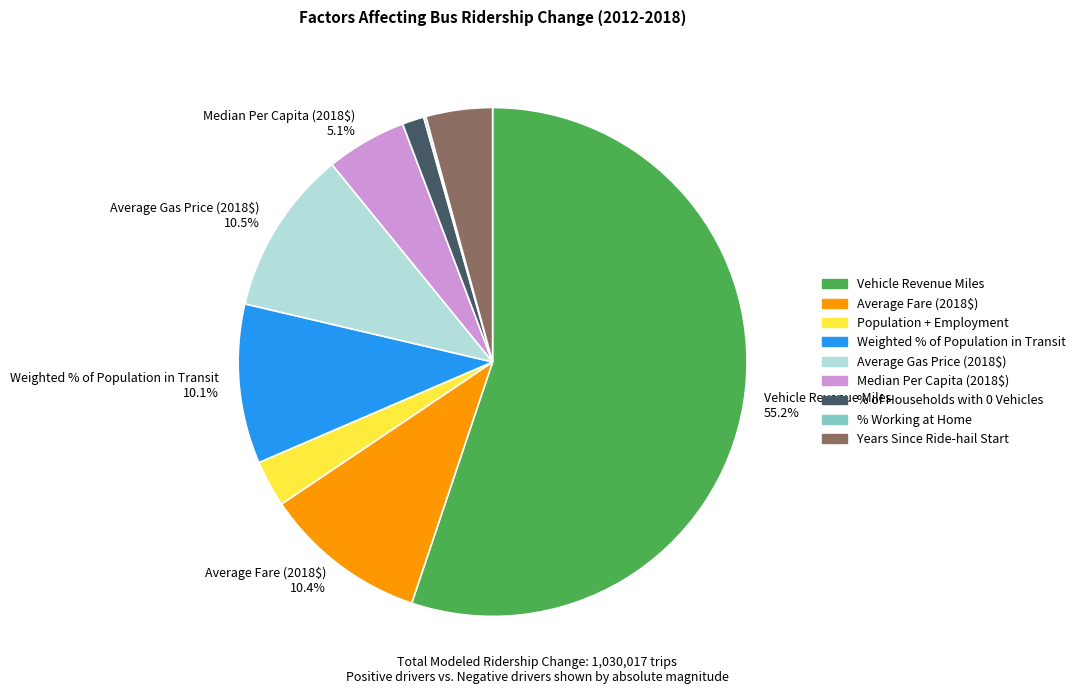

To the nearest percent, what is the difference between the largest and smallest slice percentages?

55%